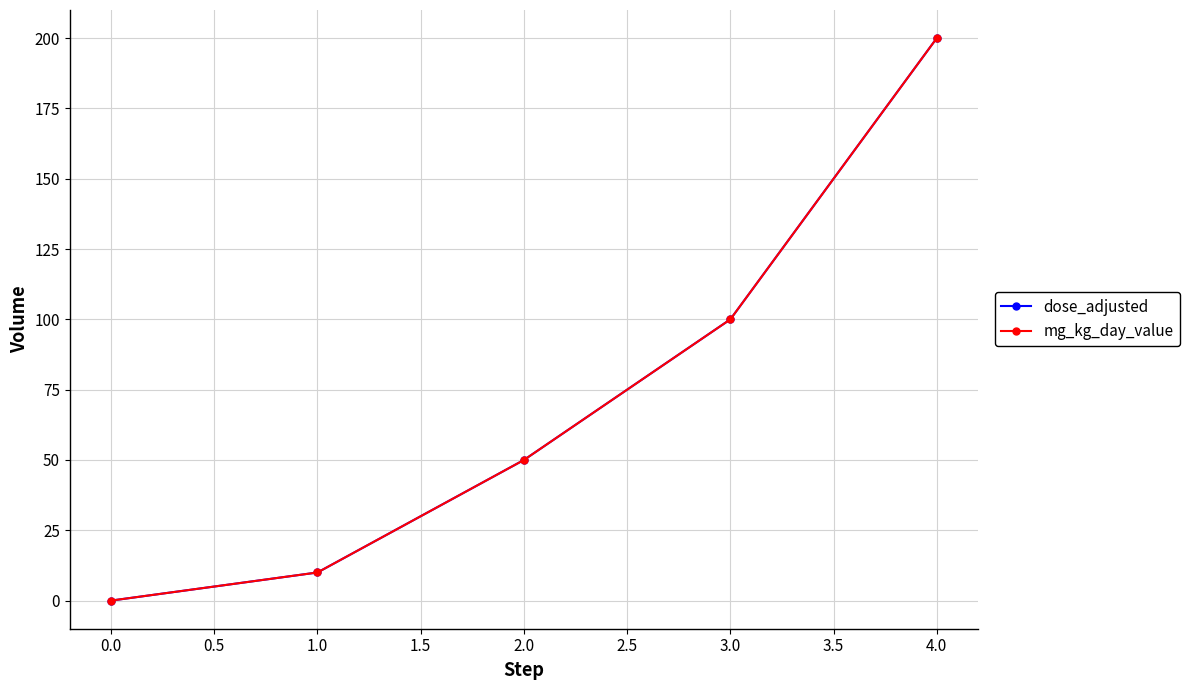

True or false: dose_adjusted and mg_kg_day_value cross at least once.

False